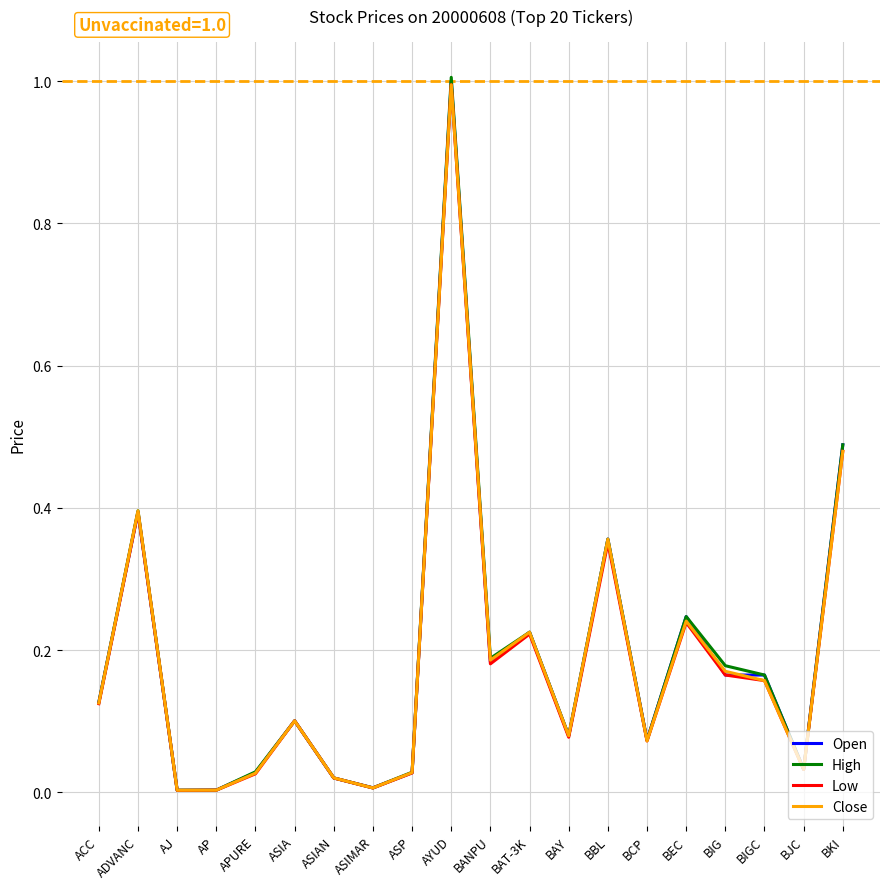

List the series in order of their peak value, highest first.

High, Open, Low, Close